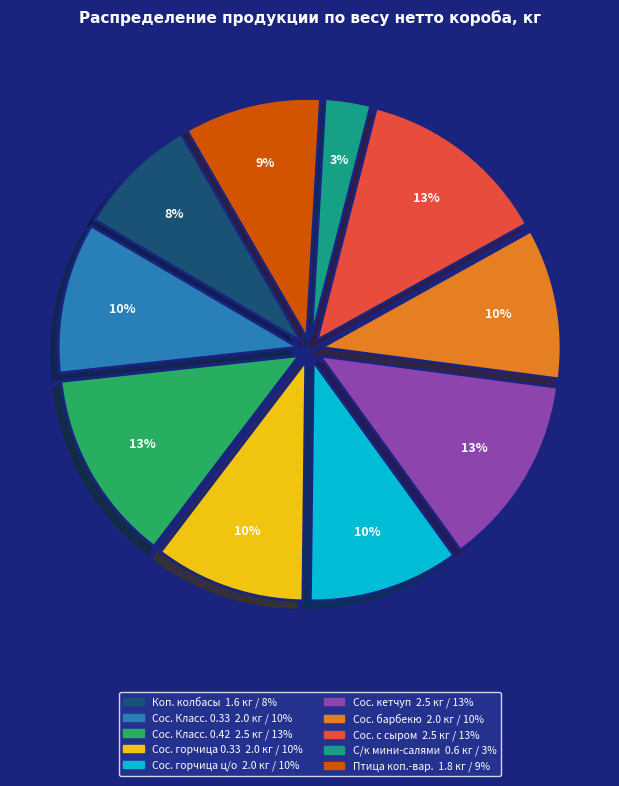

To the nearest percent, what is the average slice percentage?

10%